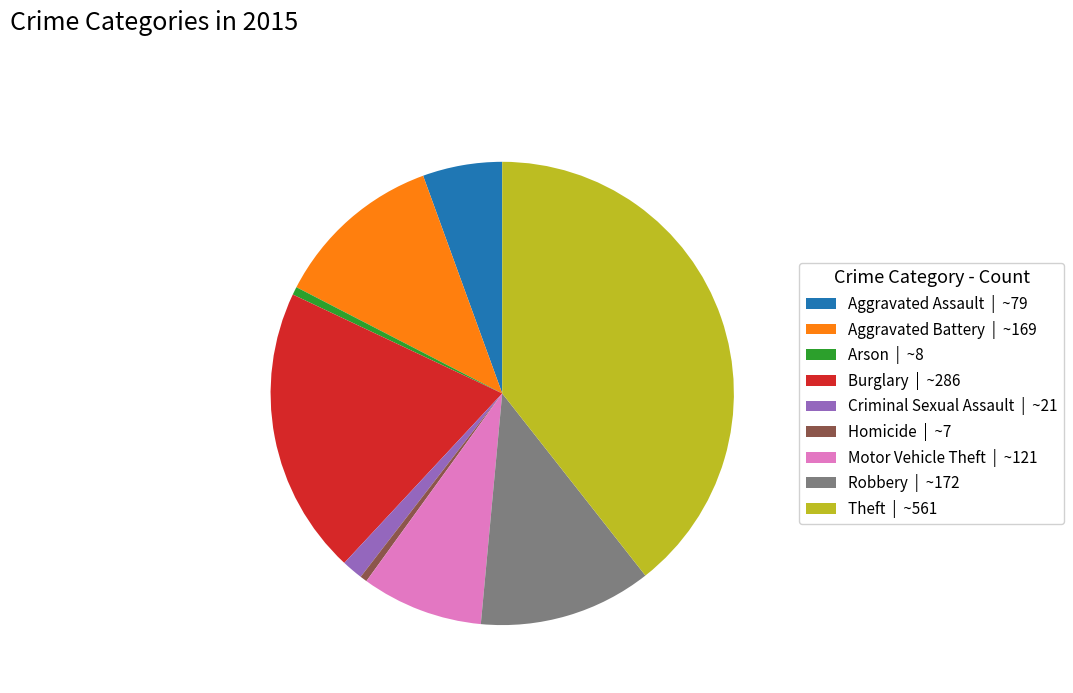

Which has a higher value, Aggravated Battery or Arson?

Aggravated Battery